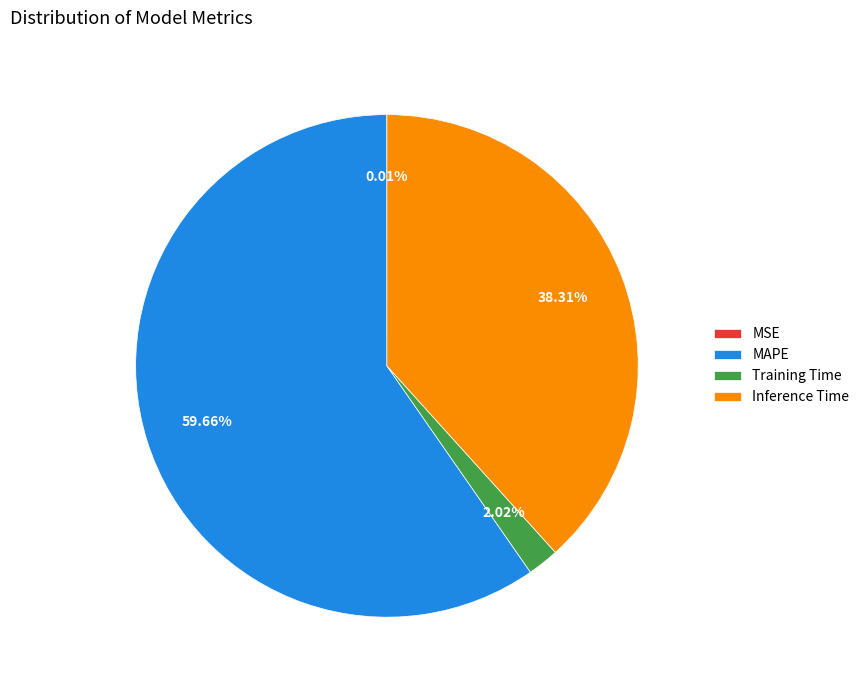

Which slice is the largest?

MAPE